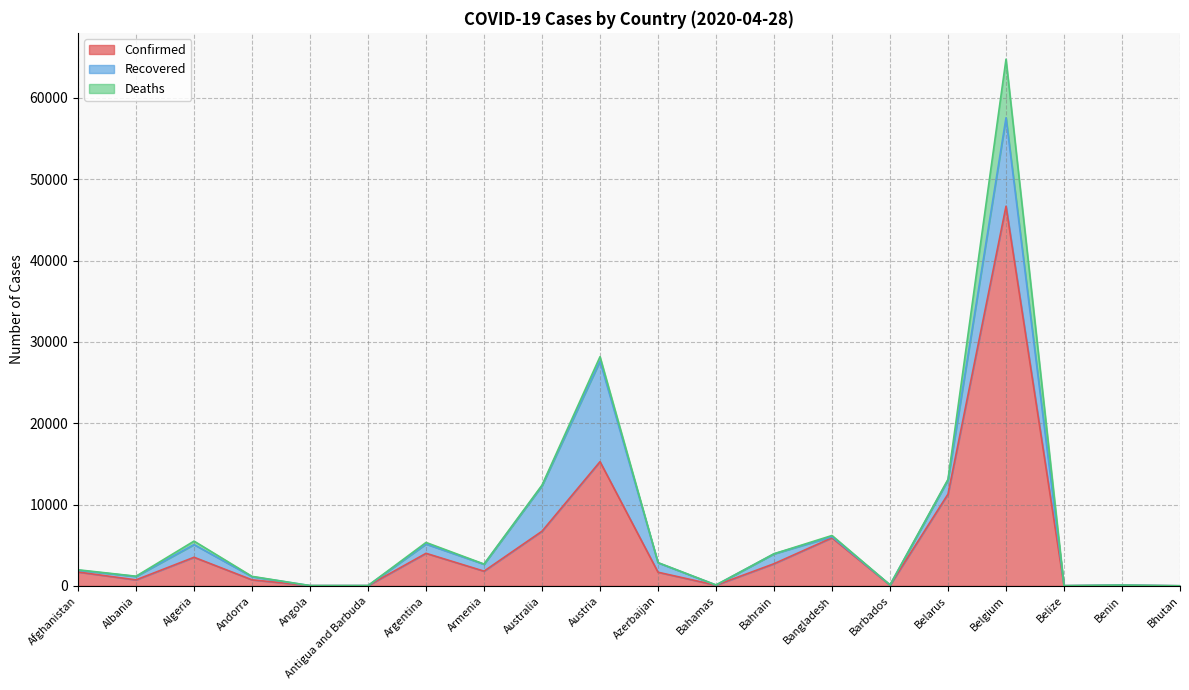

How many series are shown in this chart?

3